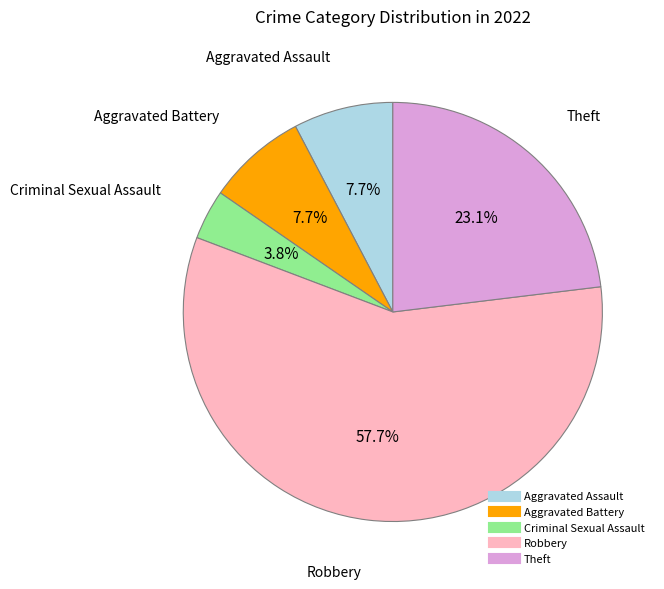

To the nearest percent, what is the combined percentage of Aggravated Assault and Criminal Sexual Assault?

12%